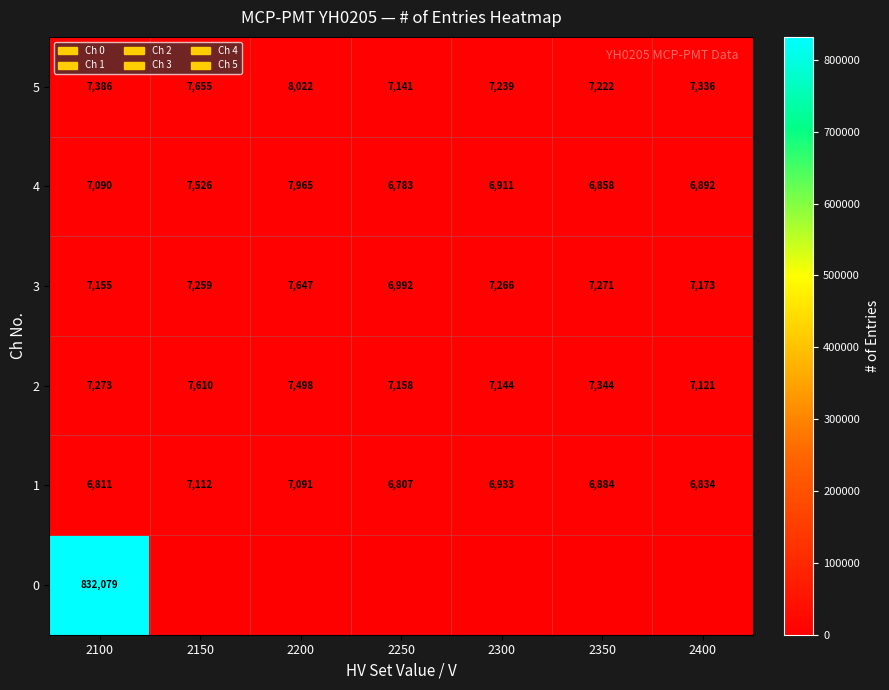

The value of 4 at 2400 is 6892. True or false?

True